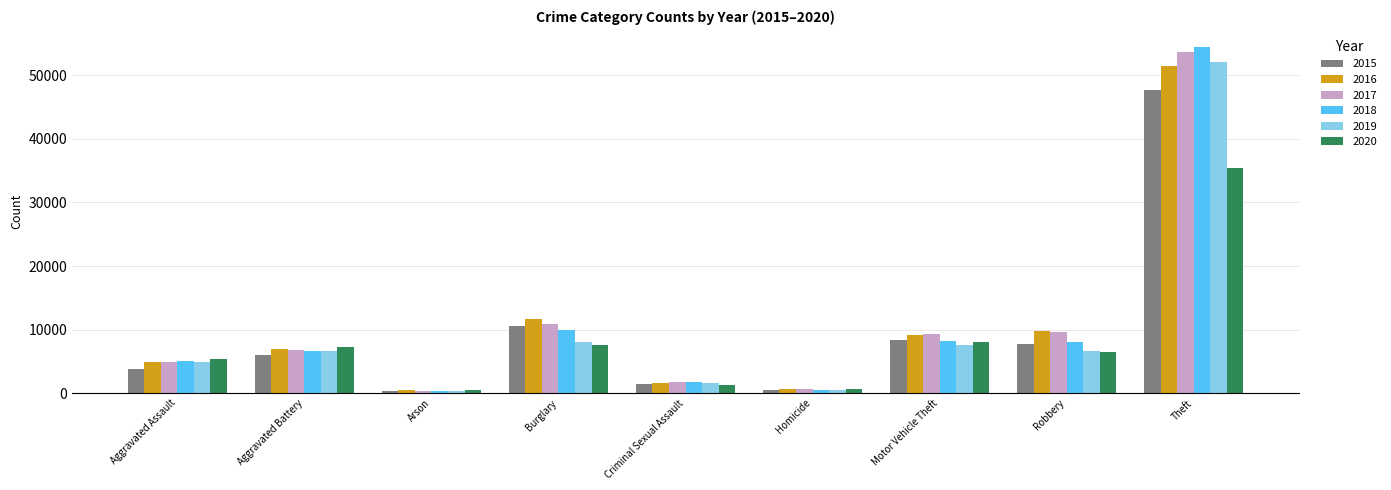

True or false: 2019 has a value of 16732 at Theft.

False